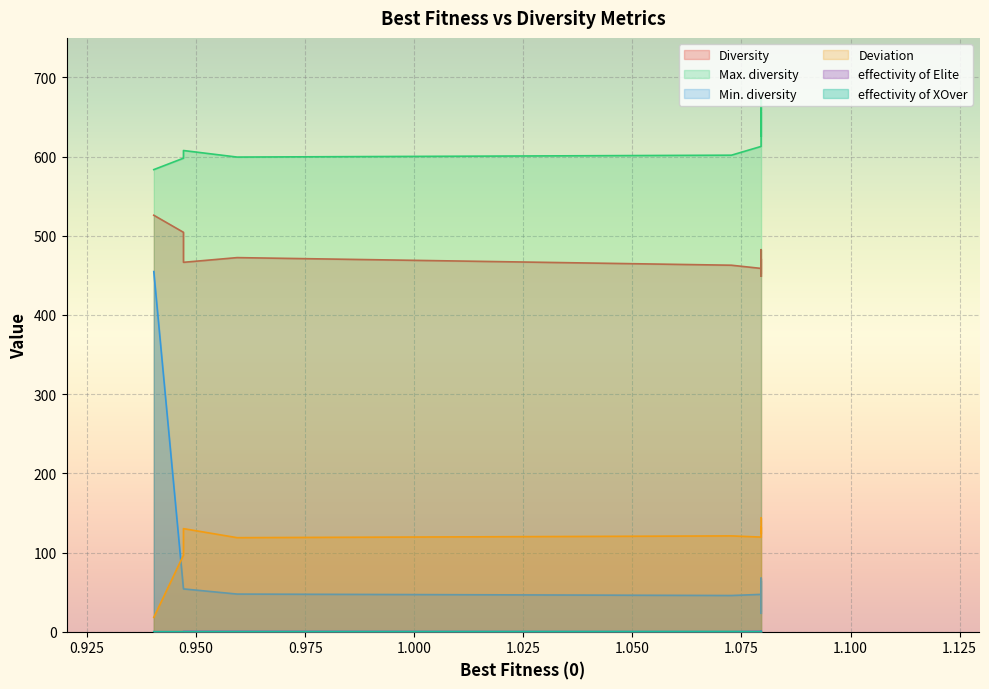

Which category has the highest value in the Diversity series?

0.9403